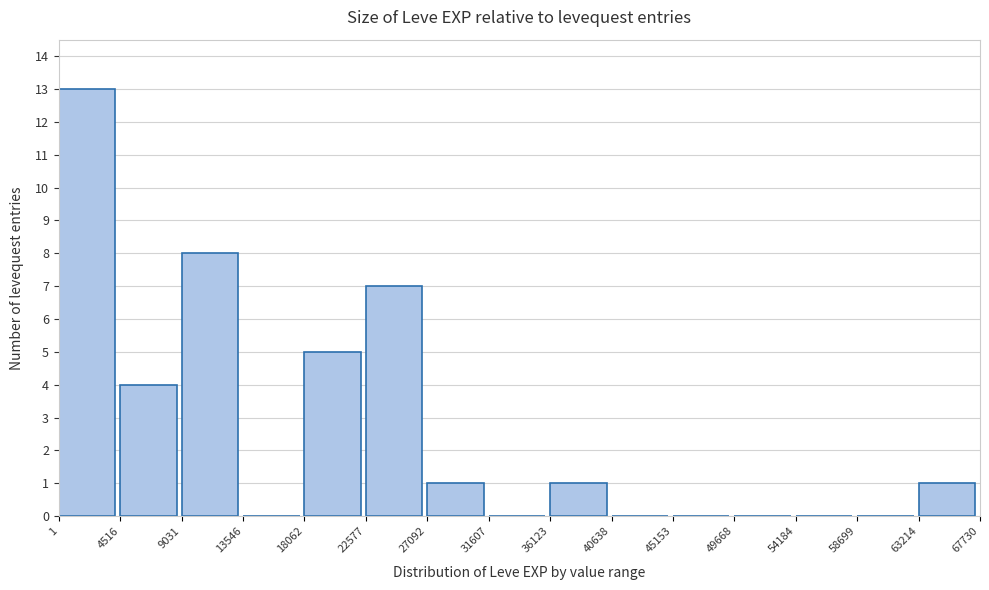

Over which range of the x-axis is the bar tallest?

1 to 4516